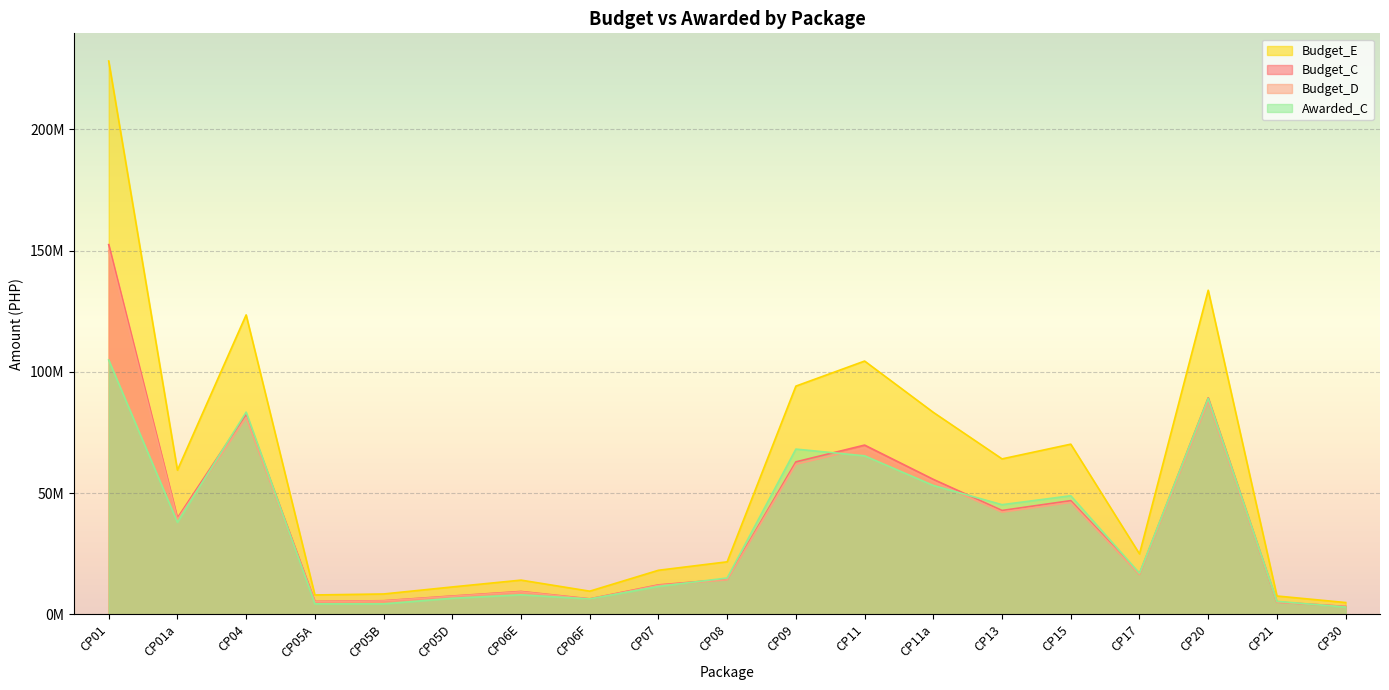

What are all the series names shown in the legend?

Budget_E, Budget_C, Budget_D, Awarded_C